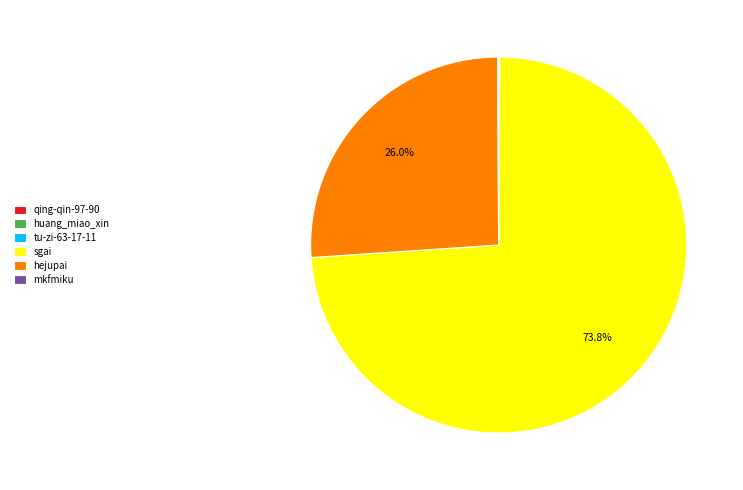

What portion of the pie excludes sgai?

26.2%